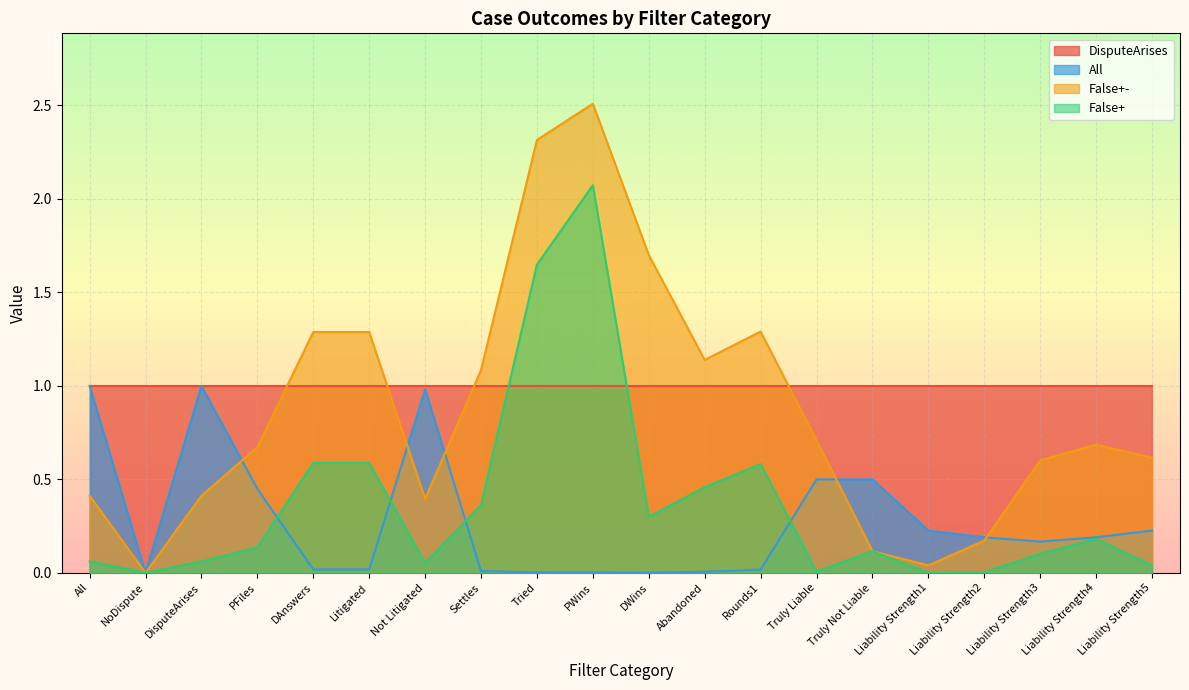

Is the value of False+- at All greater than the value of False+ at Liability Strength2?

Yes